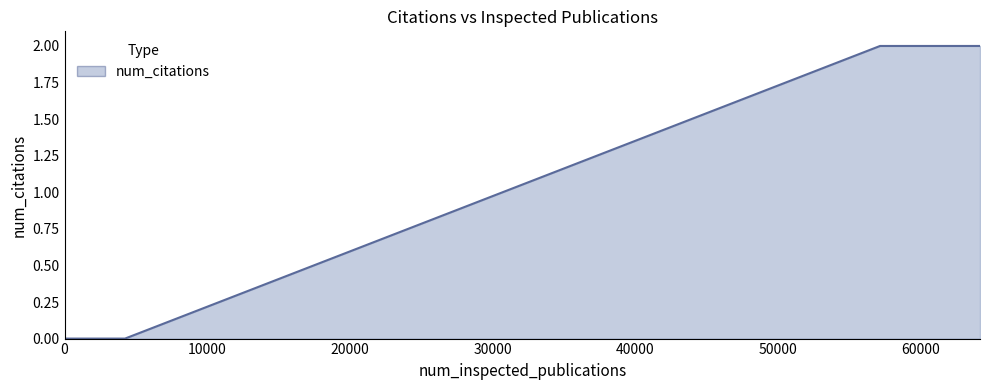

What is the sum of all values?

4